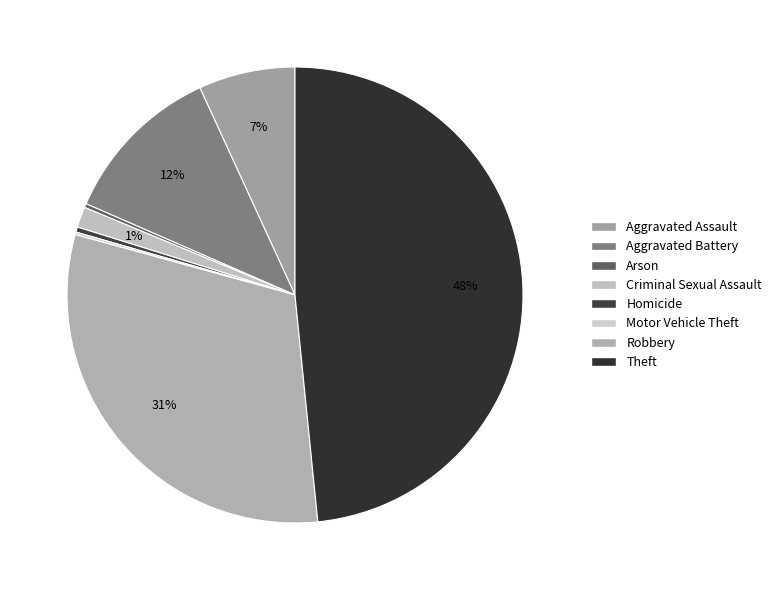

Does Criminal Sexual Assault account for over 50% of the chart?

No